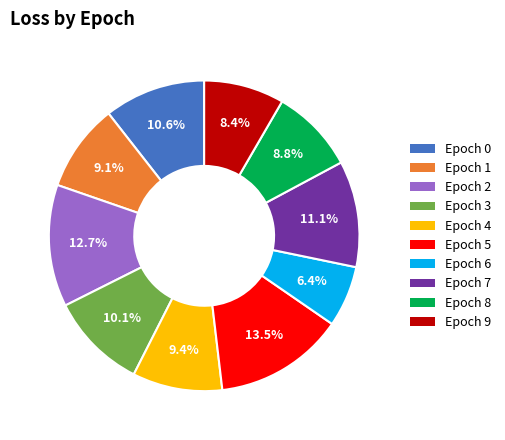

Is there a majority slice in this chart?

No